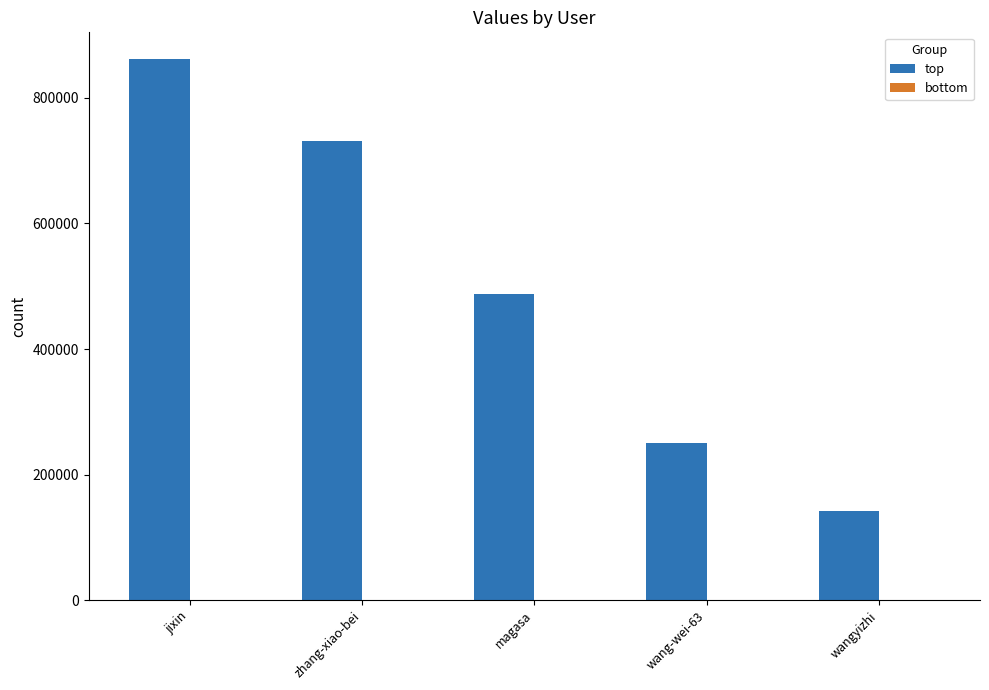

The value of top at wang-wei-63 is 76989. True or false?

False